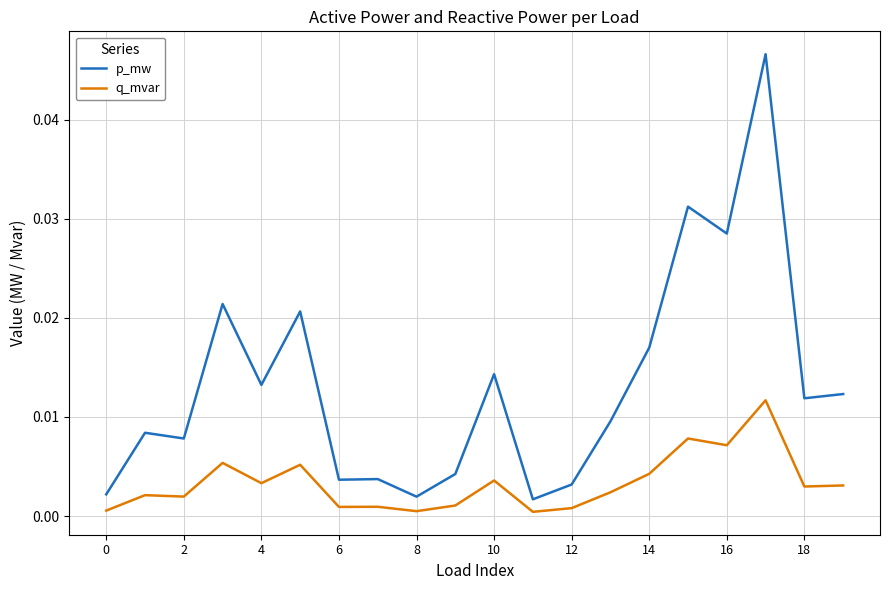

Which series has the widest spread of values?

p_mw